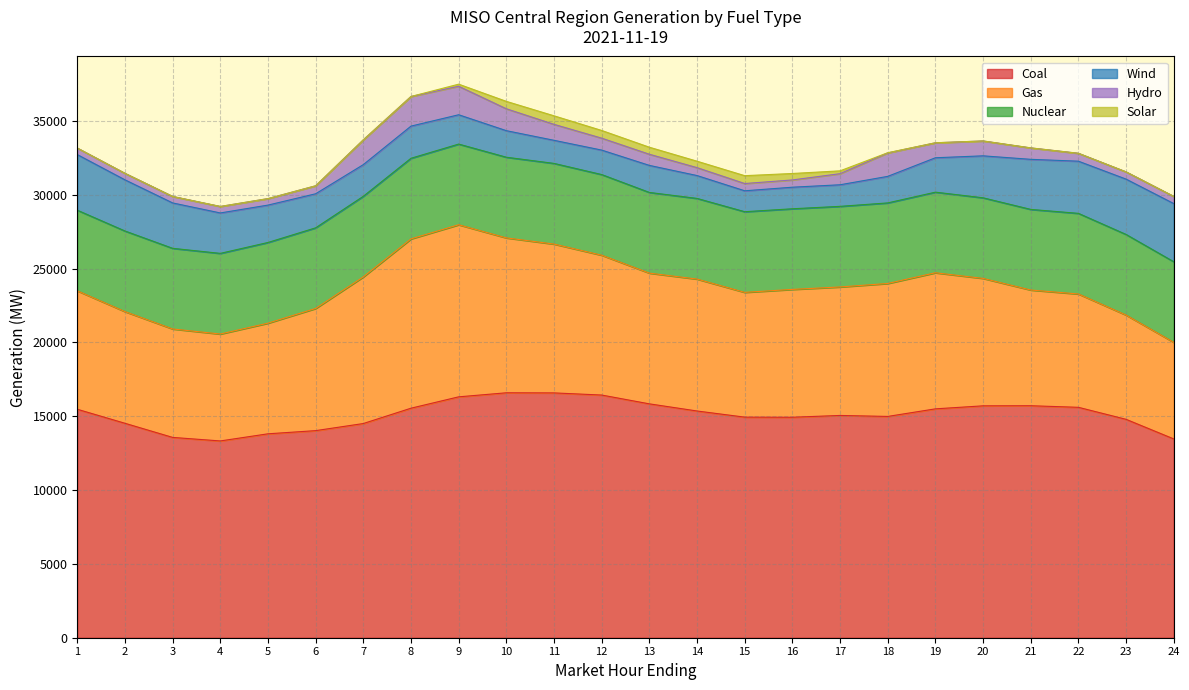

What is the value of the Nuclear point at the 21st from the left?

5460.9